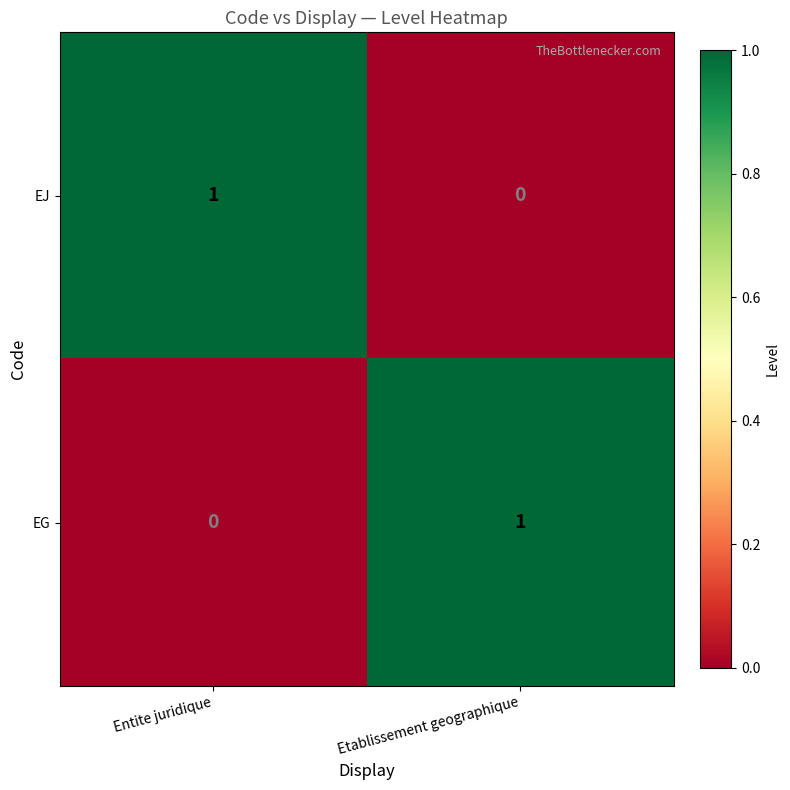

Reading left to right, extract all data points from this chart.

EJ: 1	0
EG: 0	1